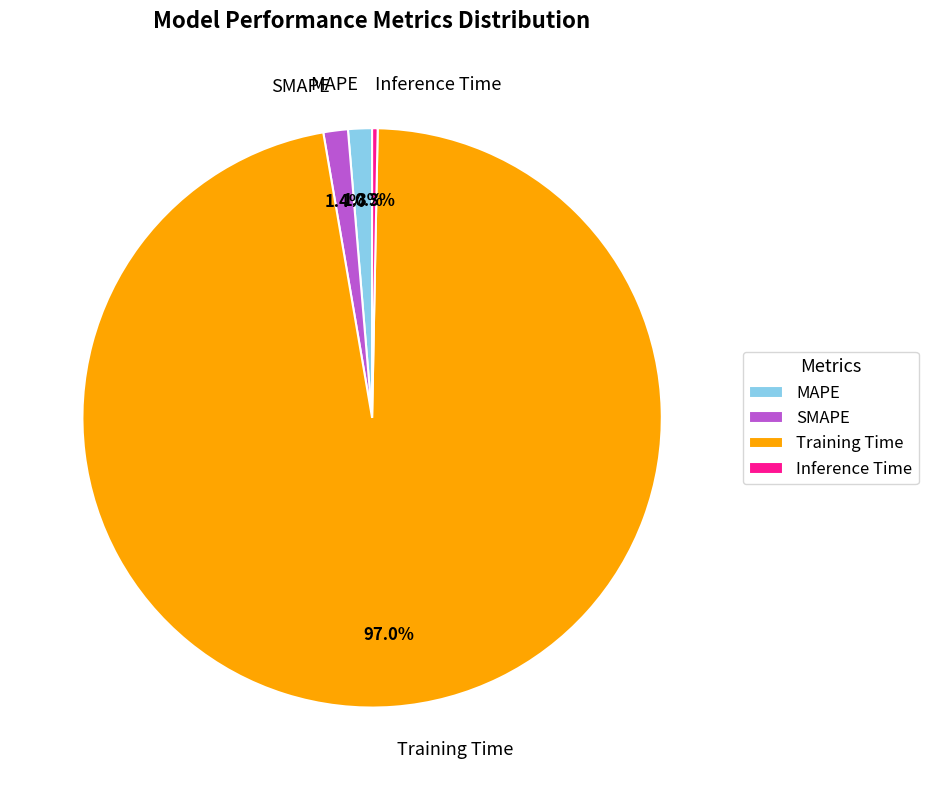

What portion of the pie excludes SMAPE?

98.6%